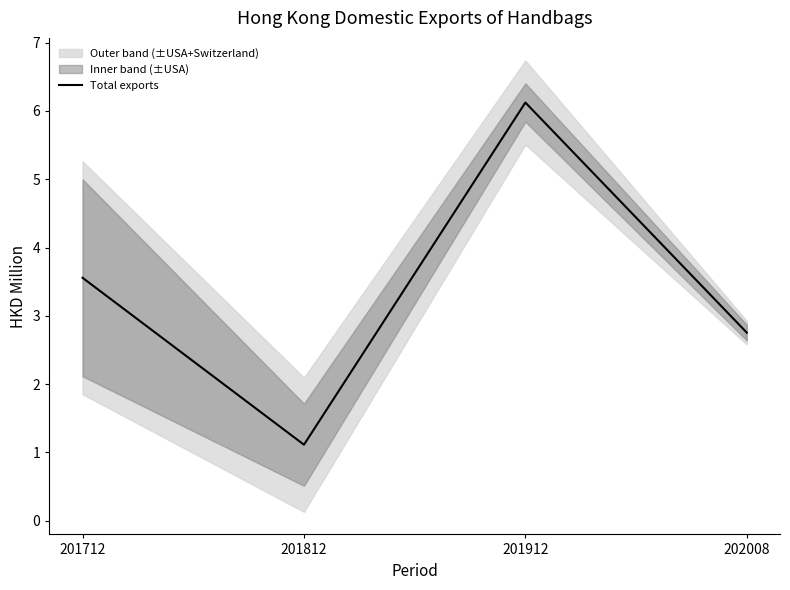

Where is the first local maximum?

201912